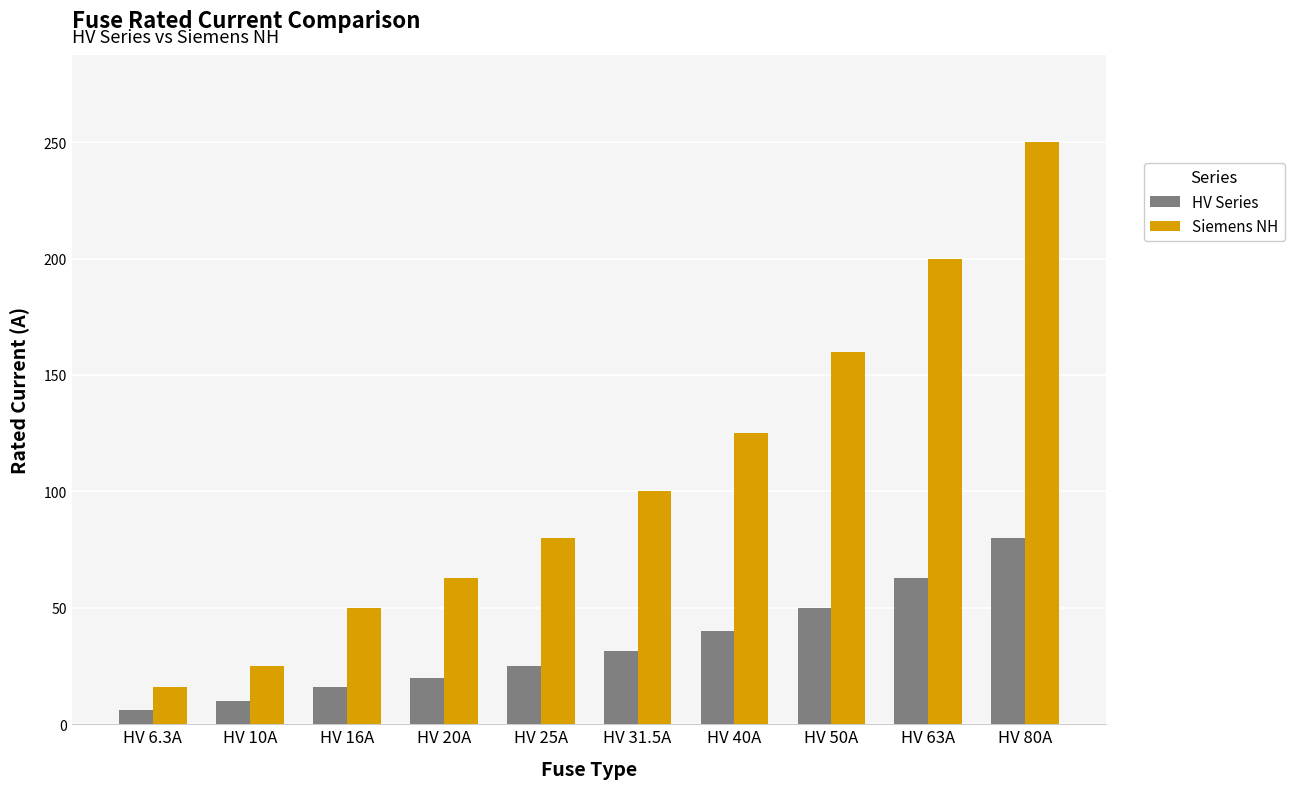

What is the average value of the Siemens NH series?

106.9